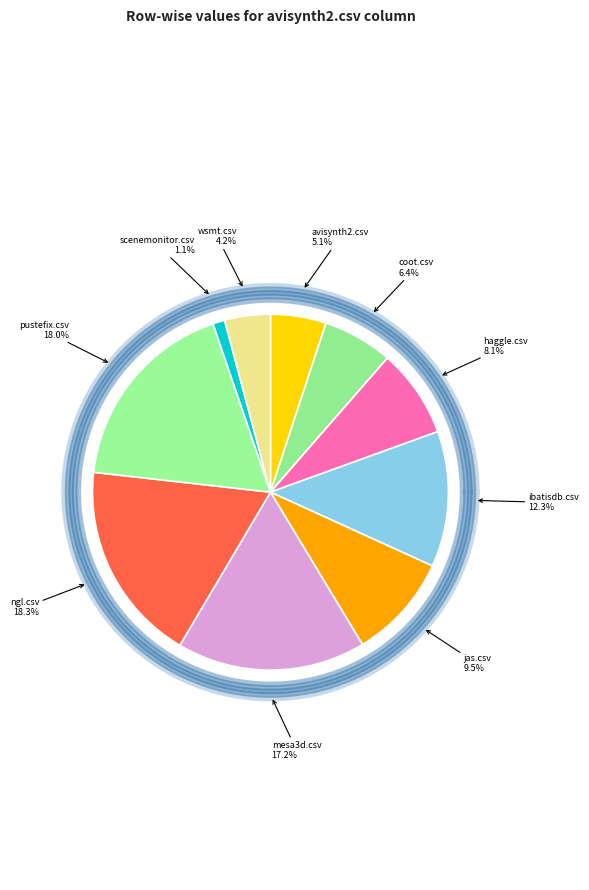

Which category has the biggest portion of the pie?

ngl.csv